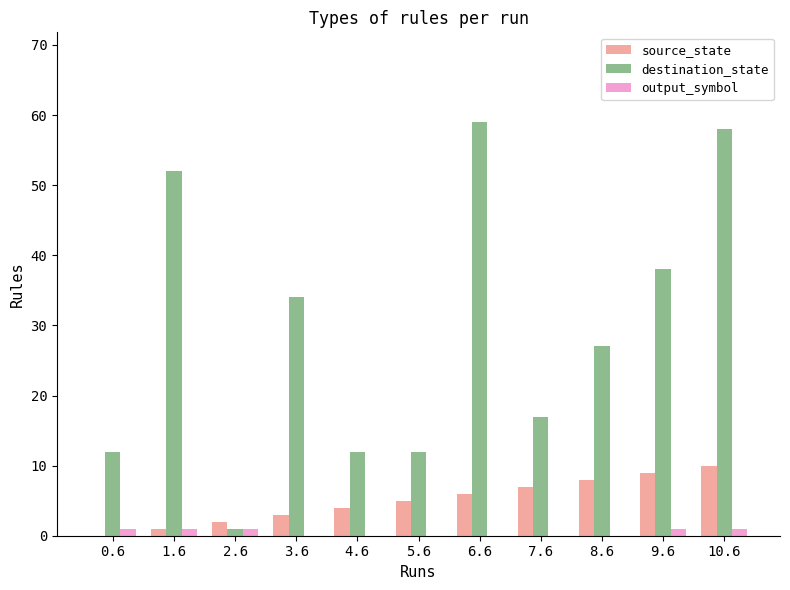

Is it true that source_state equals 5 at 9.6?

False